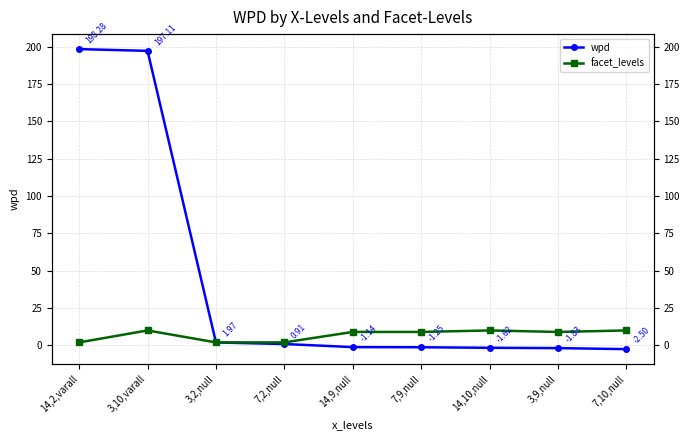

Which series has the largest total across all categories?

wpd